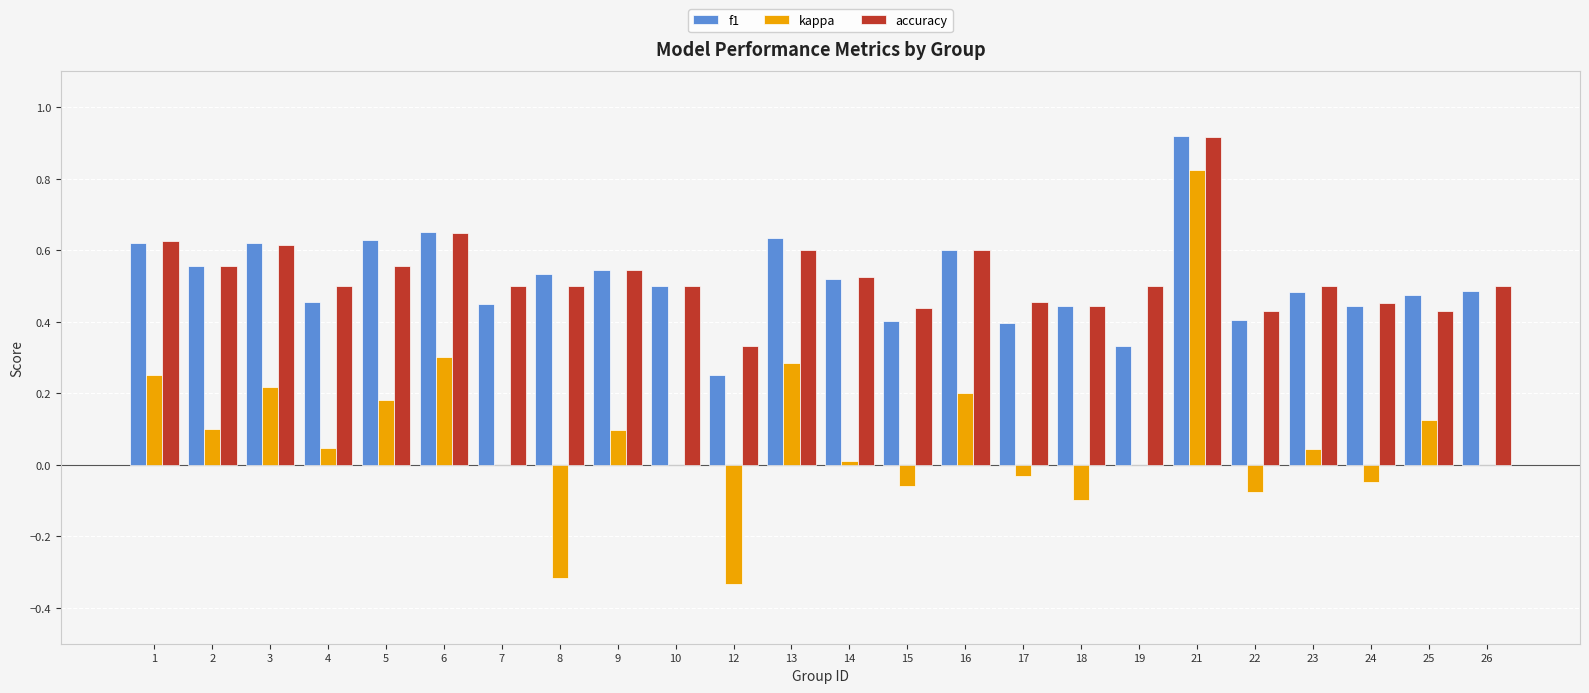

Is it true that kappa equals 0.1 at 13?

False